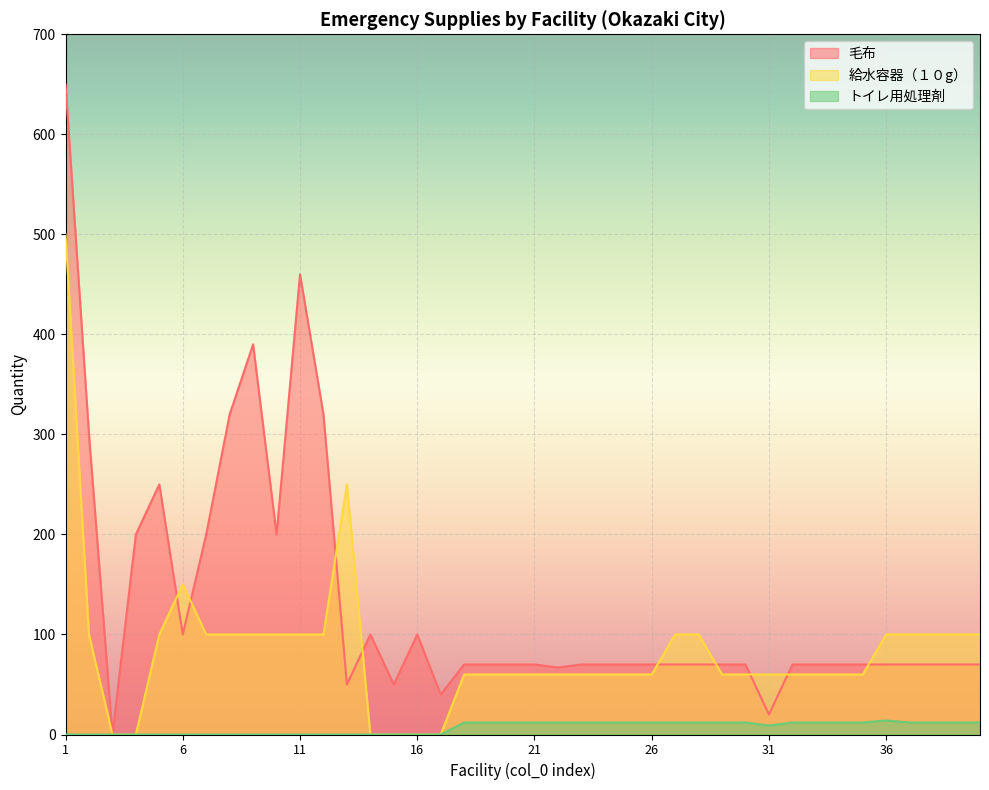

True or false: 毛布 and トイレ用処理剤 cross at least once.

False